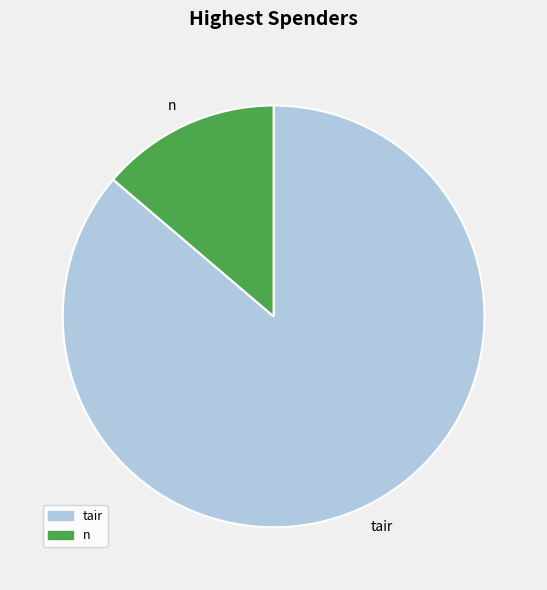

What is the largest slice in the pie chart?

tair